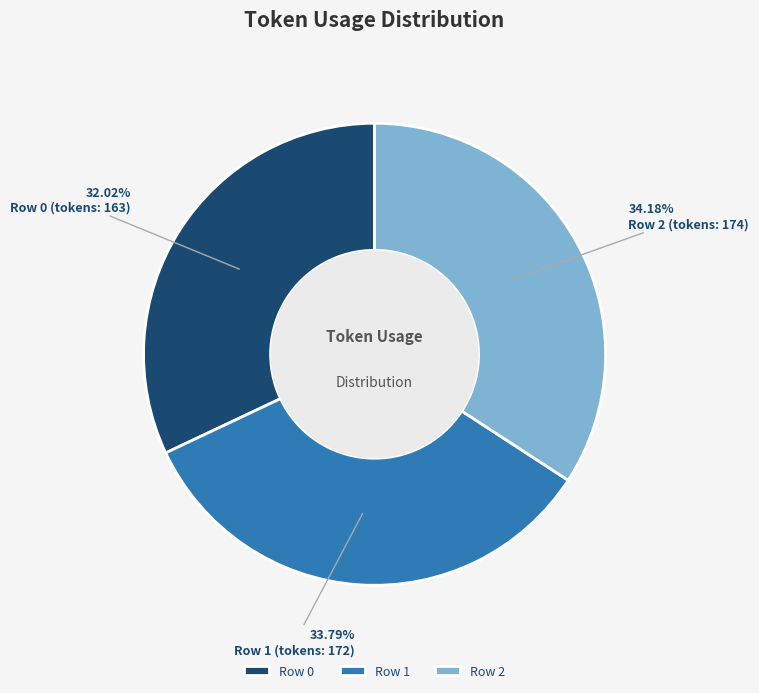

Does any single category account for the majority?

No